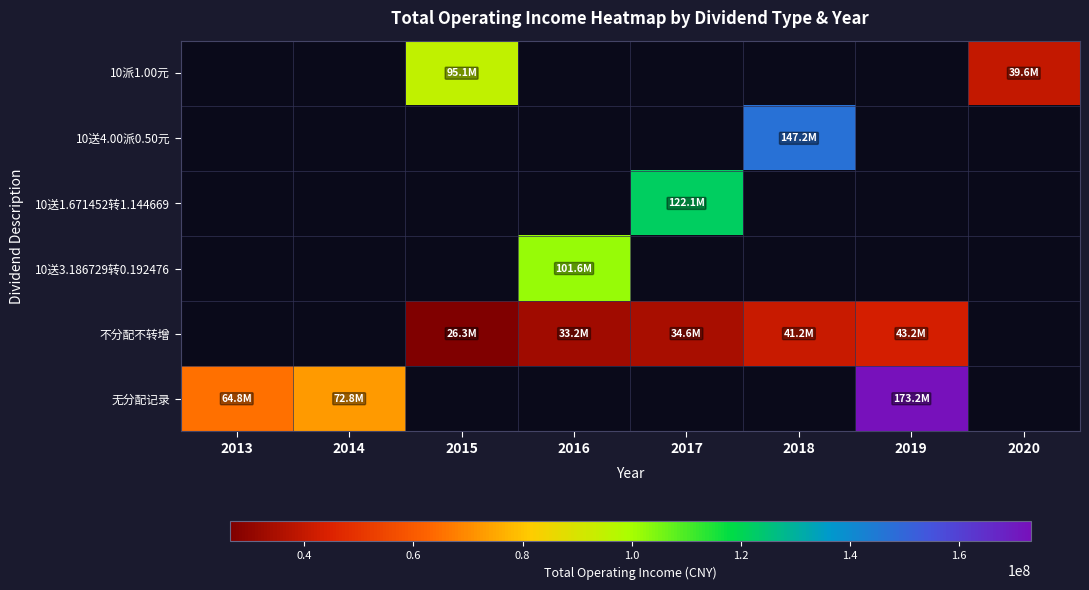

Which series has the largest range (max minus min)?

无分配记录